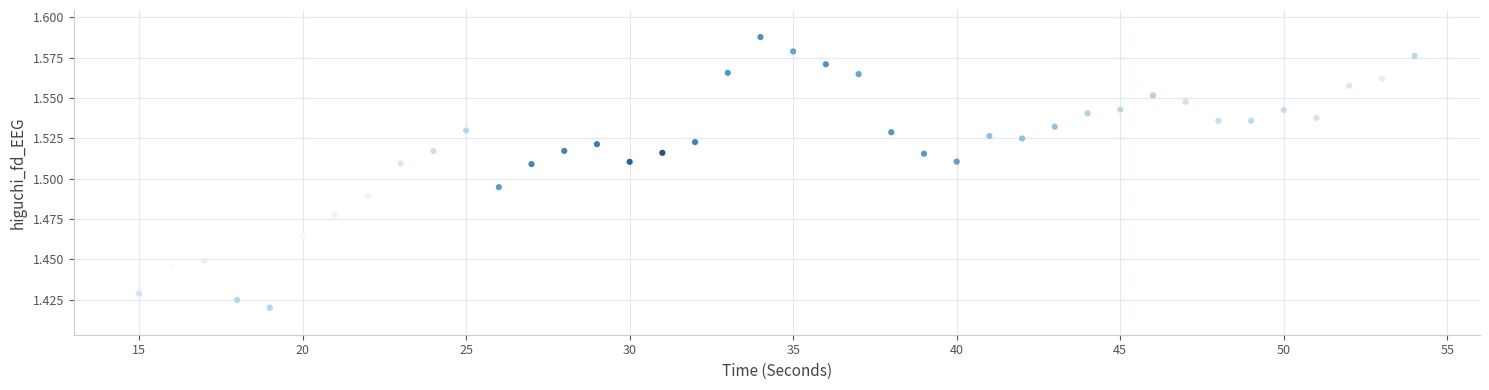

What is the range of X values (max minus min)?

39.0